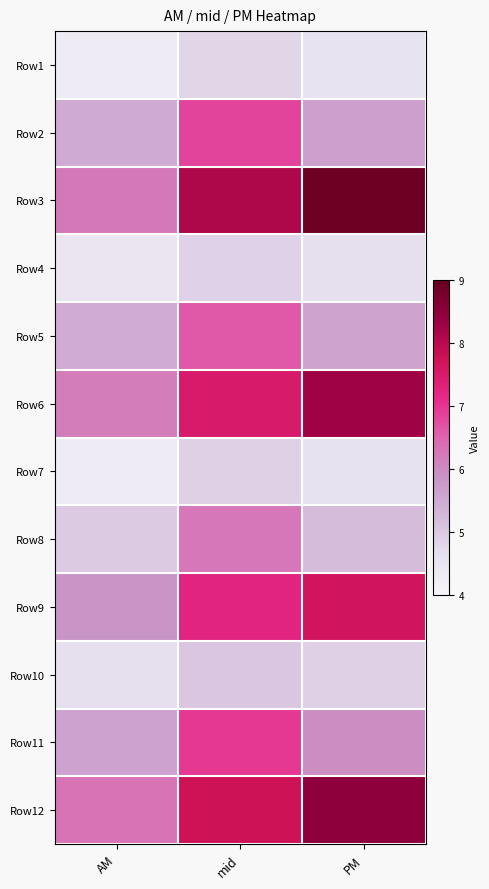

List the series in order of their peak value, lowest first.

Row1, Row4, Row7, Row10, Row8, Row5, Row2, Row11, Row9, Row6, Row12, Row3